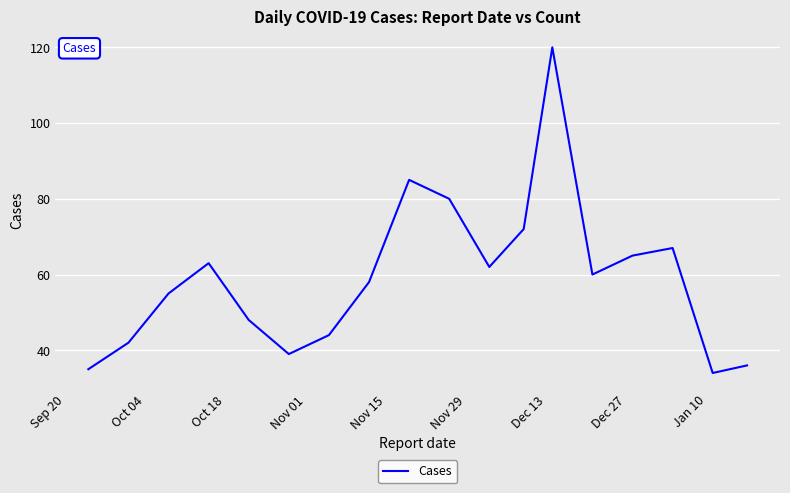

What is the difference between the maximum and minimum values?

86